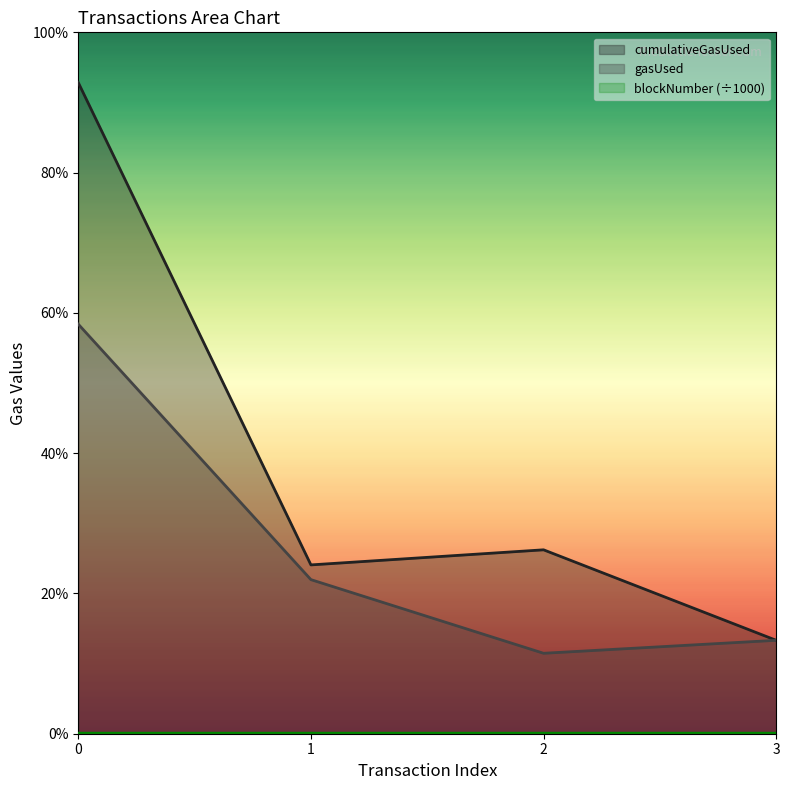

Between 1 and 2, which series saw the biggest shift?

gasUsed